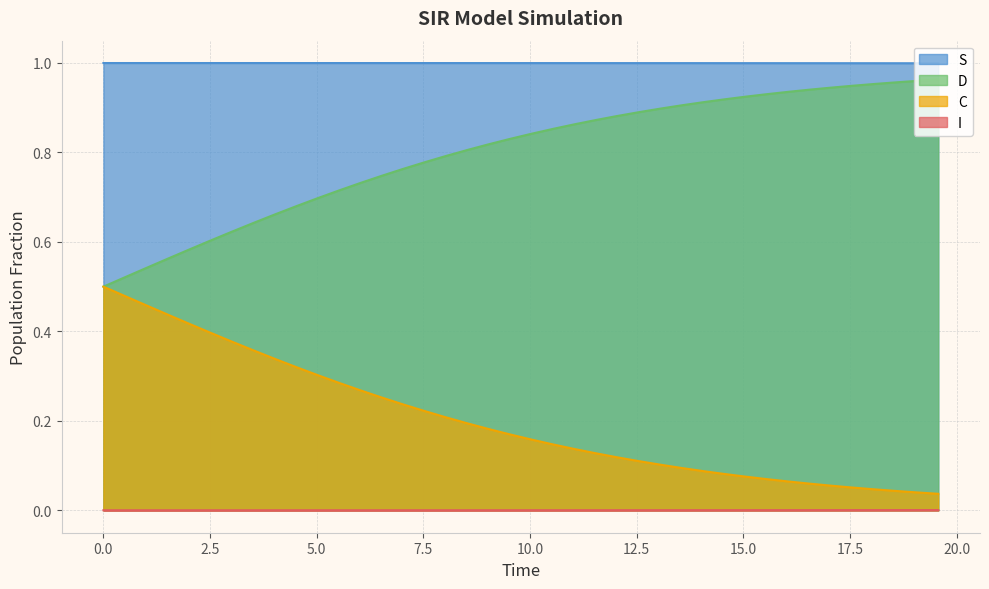

At how many categories does at least one series exceed 0?

40